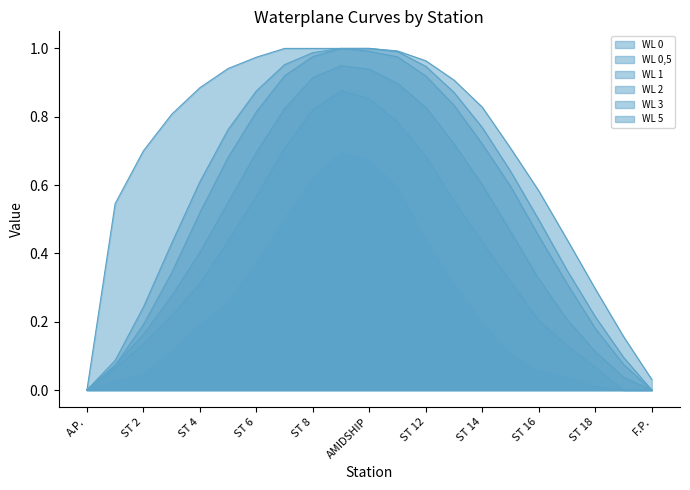

Is it true that WL 0 equals 1.2 at ST 9?

False